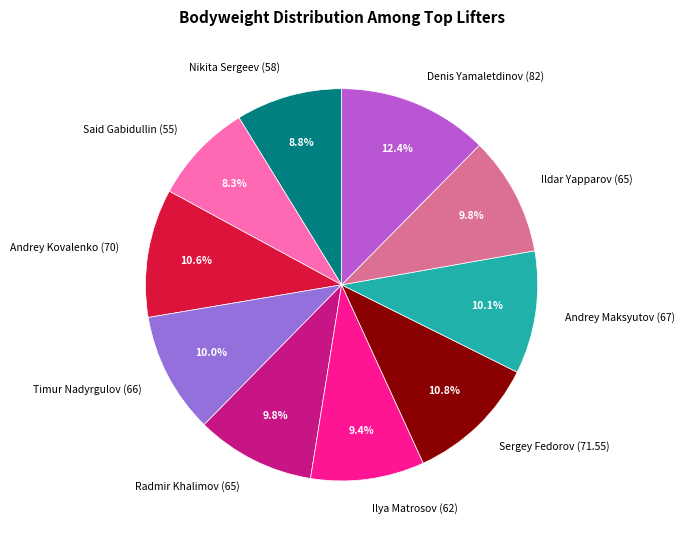

Count the number of slices in the pie.

10